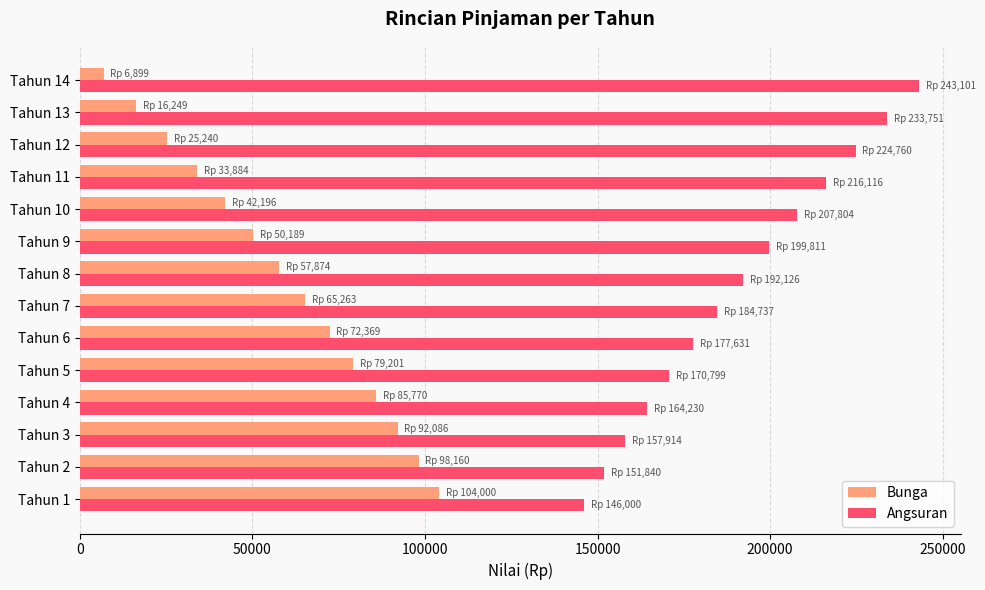

What is the sum of all Angsuran values?

2670619.0